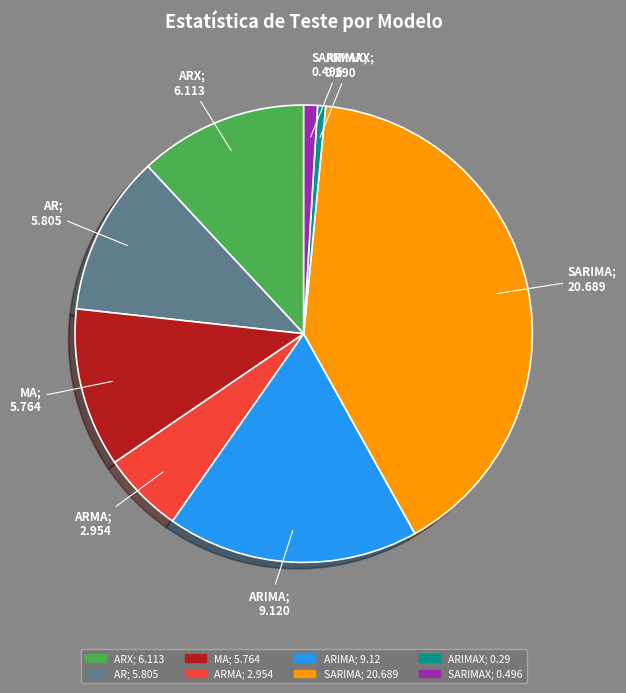

Does any single category account for the majority?

No